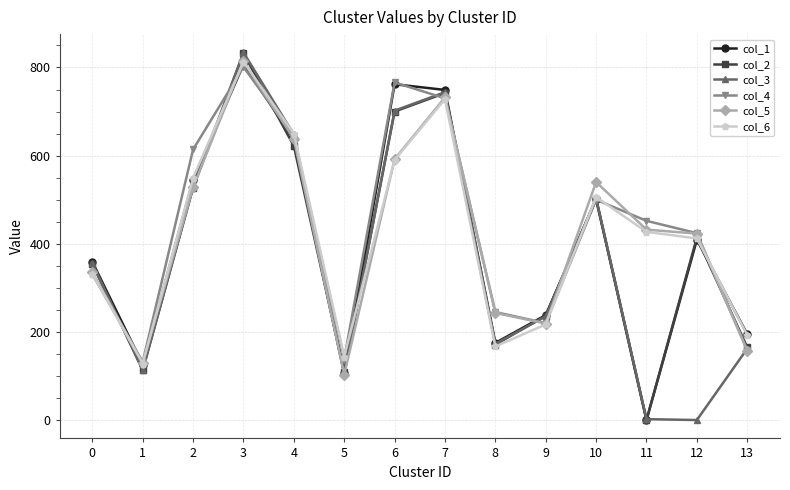

Where does the col_5 series first go above 432?

2